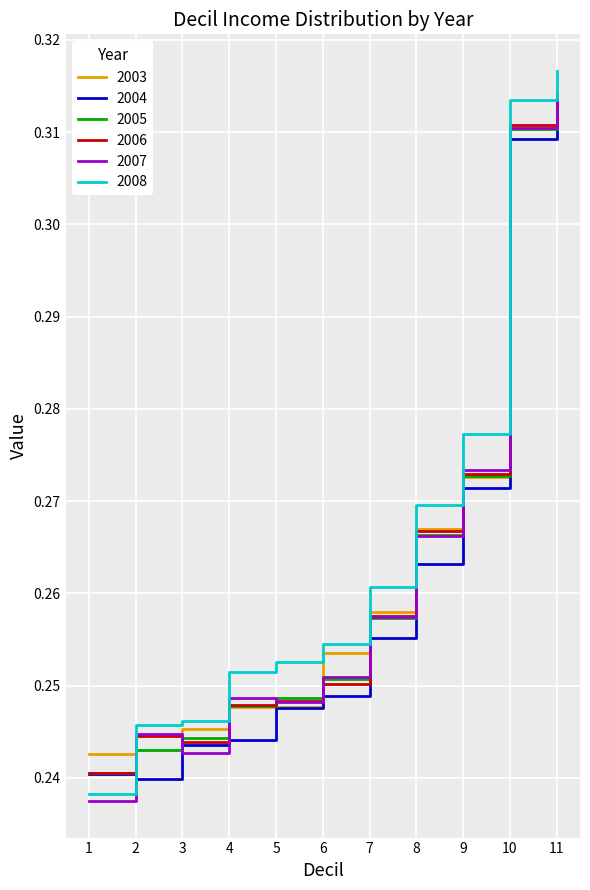

The 2004 series shows 0.5 at 10. True or false?

False